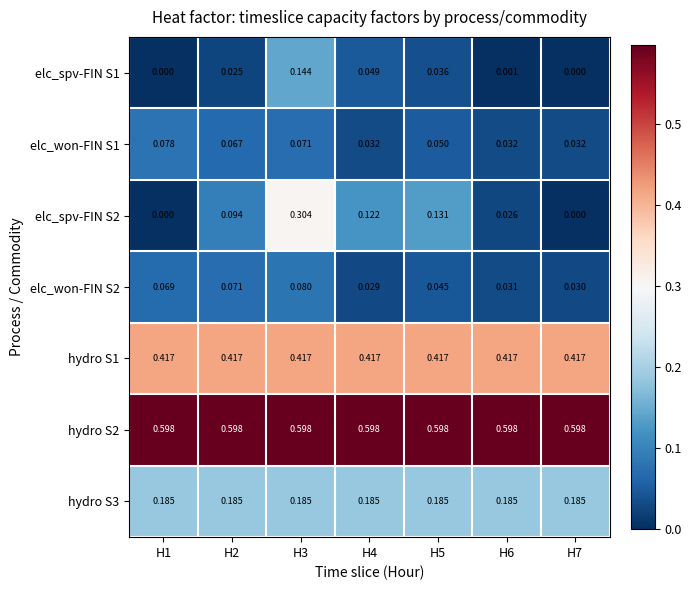

Which series has the largest total across all categories?

hydro S2